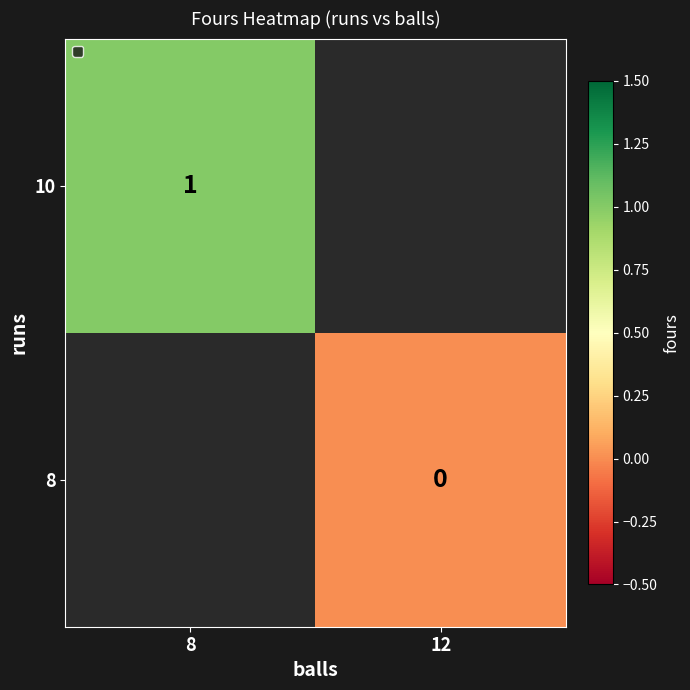

Rank the categories by 8 value from lowest to highest.

8, 12